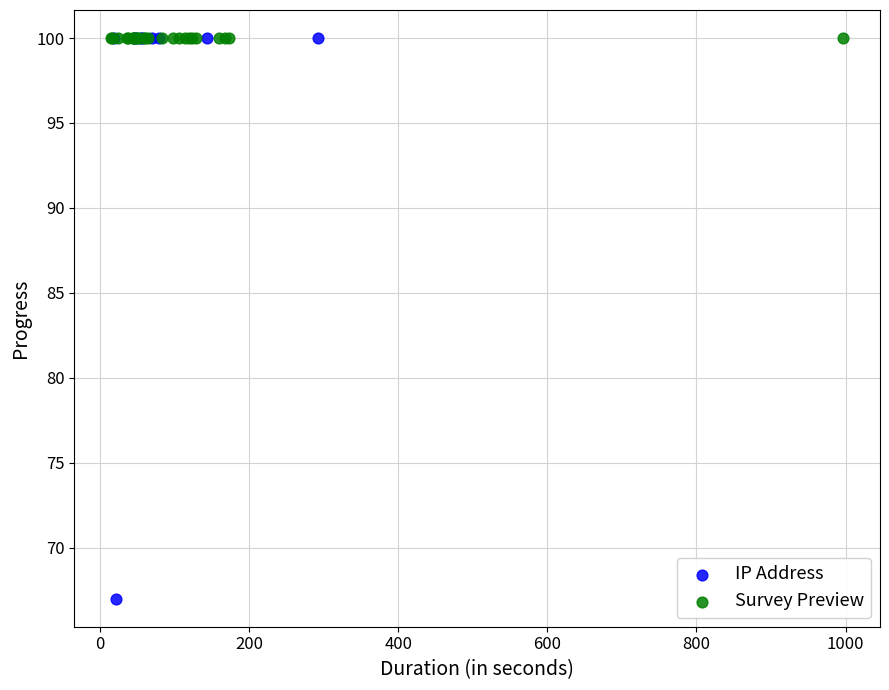

Which series contains the lowest Y value?

IP Address